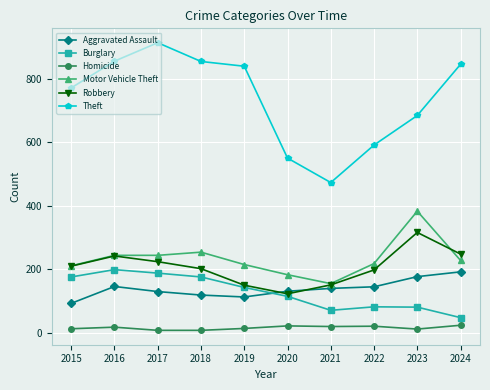

At how many categories does at least one series exceed 442?

10